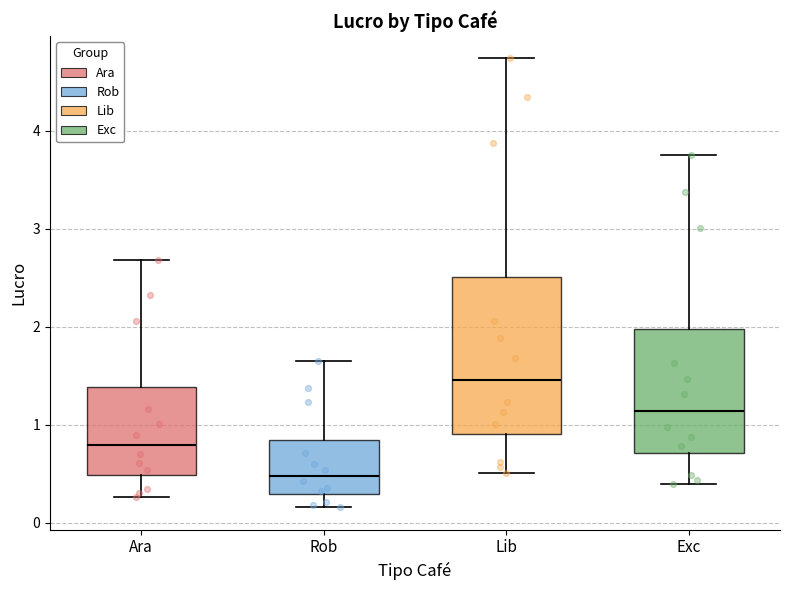

Reading left to right, read every box against the y-axis: the position of its median line, the range the box covers, and the ends of its whiskers. The values are not printed on the chart, so give them approximately, as read against the axis.

Ara: median 0.8, box 0.5 to 1.4, whiskers 0.3 to 2.7
Rob: median 0.5, box 0.3 to 0.8, whiskers 0.2 to 1.6
Lib: median 1.5, box 0.9 to 2.5, whiskers 0.5 to 4.7
Exc: median 1.1, box 0.7 to 2.0, whiskers 0.4 to 3.8